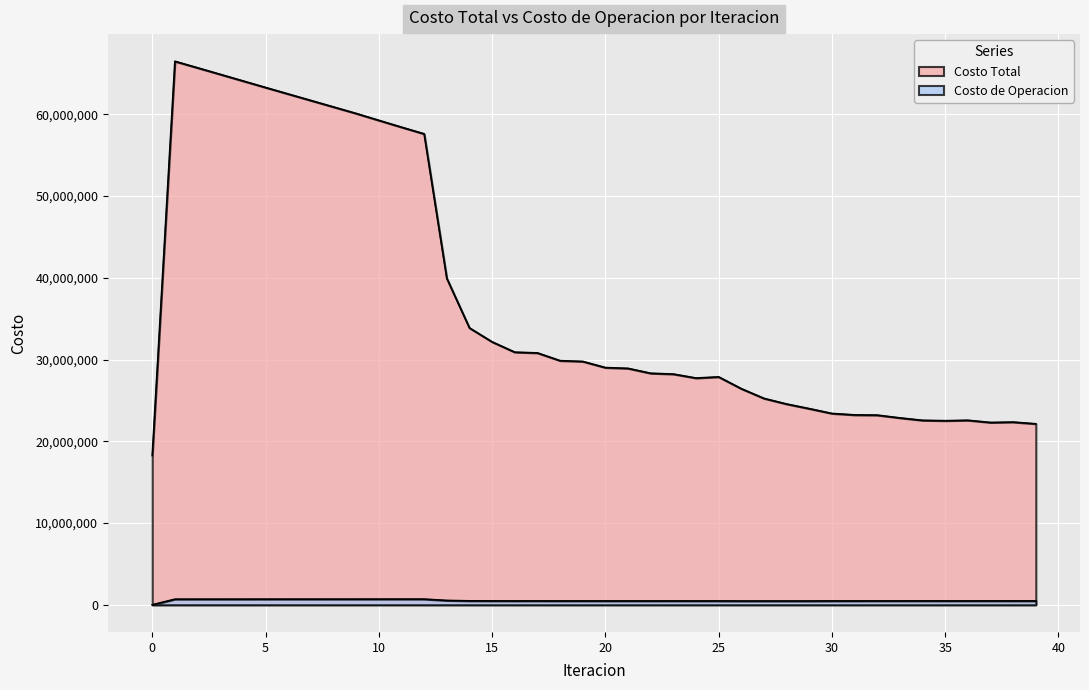

The value of Costo Total at 24 is 16375636.5. True or false?

False